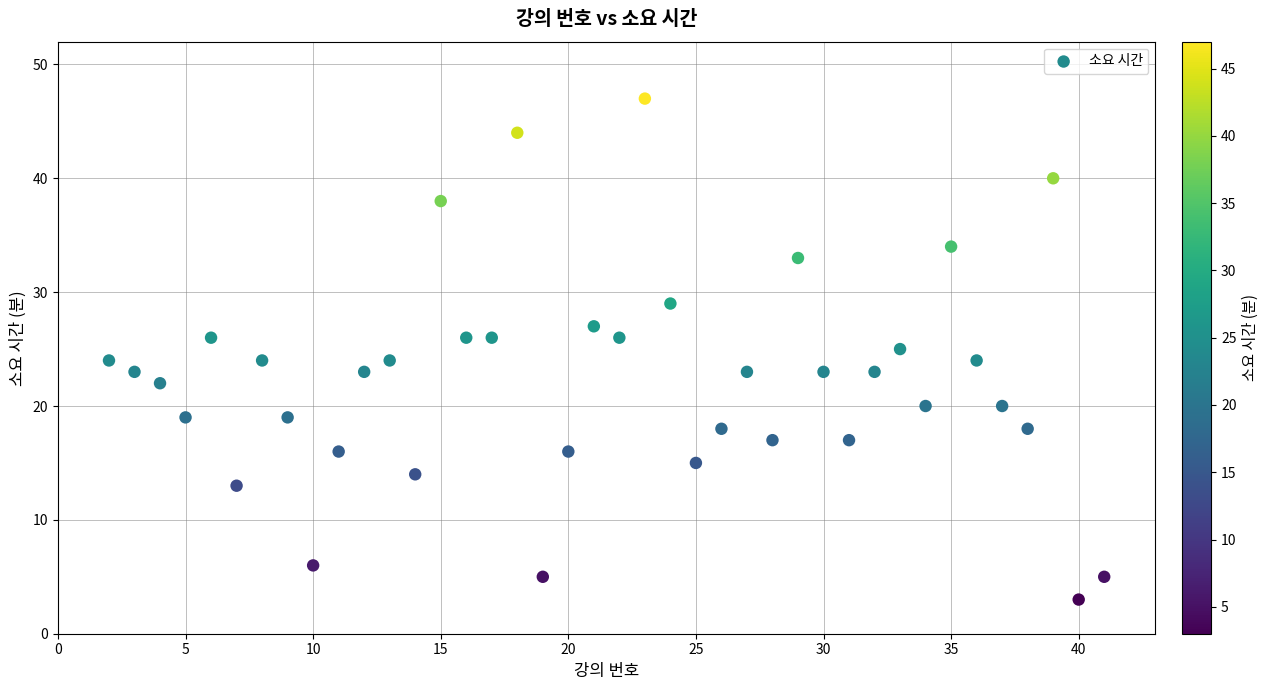

What is the range of X values (max minus min)?

39